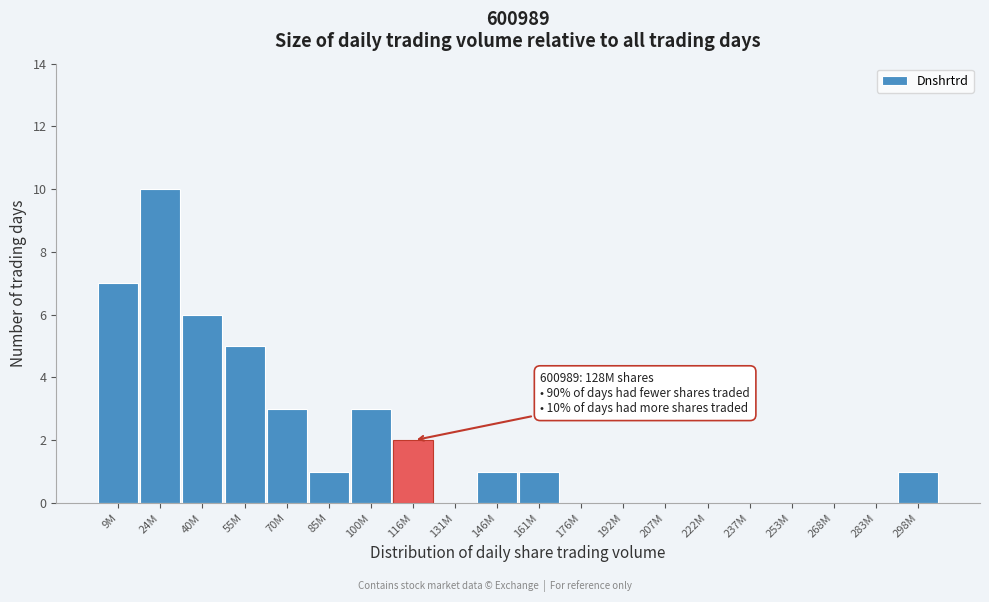

Reading left to right, extract all data points from this chart.

9M=7	24M=10	40M=6	55M=5	70M=3	85M=1	100M=3	116M=2	131M=0	146M=1	161M=1	176M=0	192M=0	207M=0	222M=0	237M=0	253M=0	268M=0	283M=0	298M=1